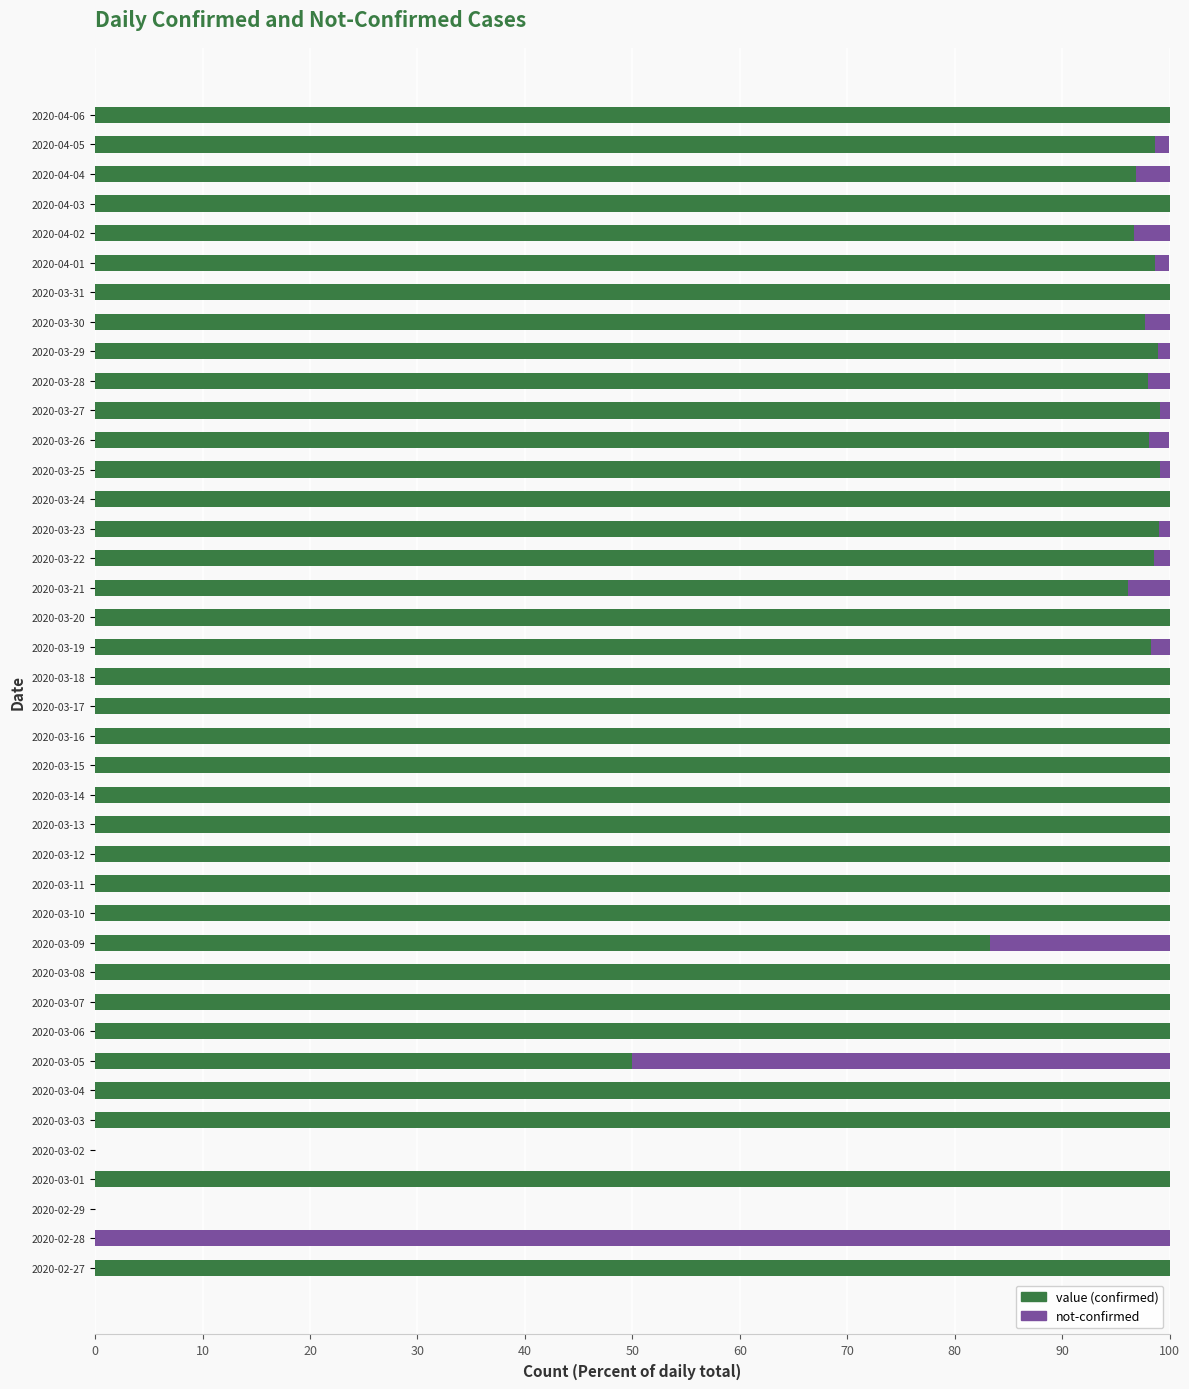

What is the total value across all series at 2020-03-09?

100.0